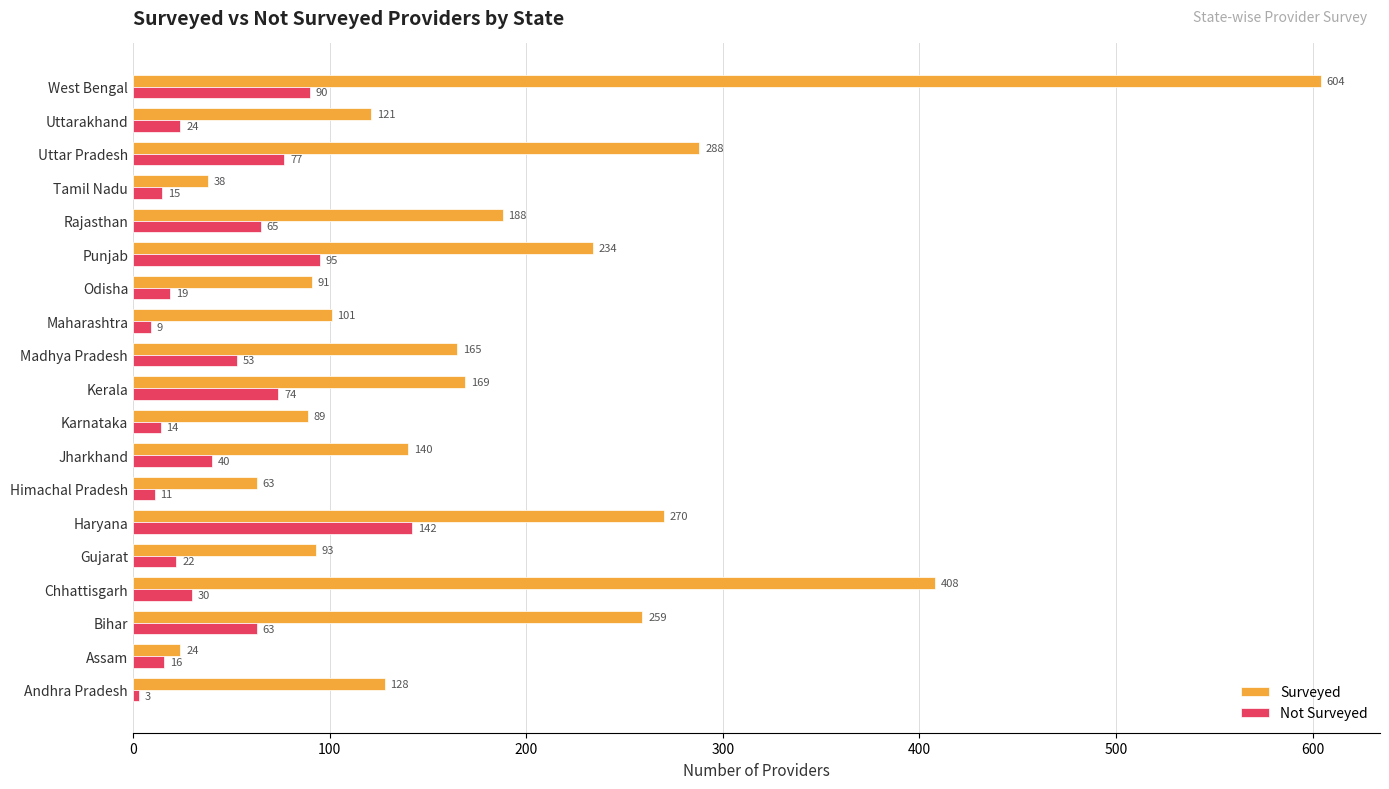

What is the difference between the maximum and minimum values in the Surveyed series?

580